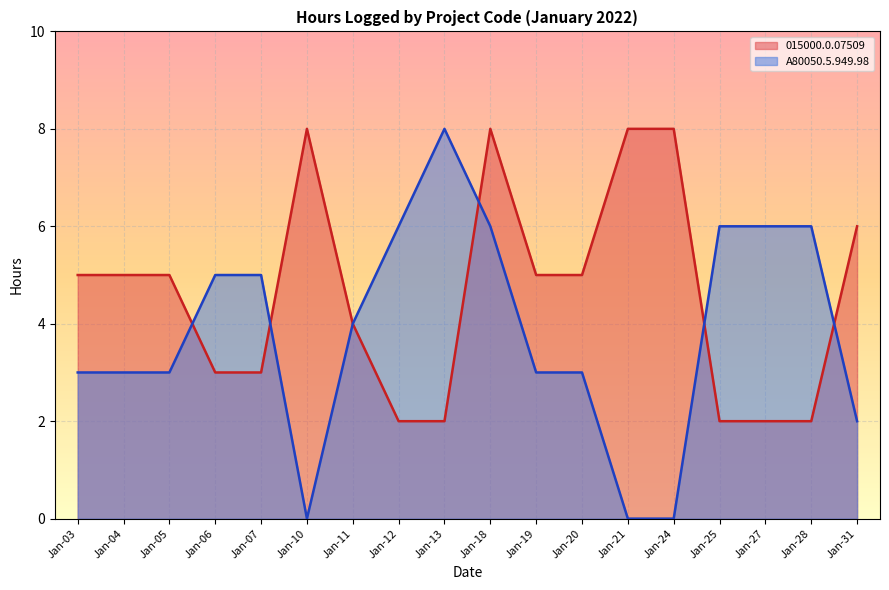

Reading left to right, extract all data points from this chart.

Jan-03=5	Jan-04=5	Jan-05=5	Jan-06=3	Jan-07=3	Jan-10=8	Jan-11=4	Jan-12=2	Jan-13=2	Jan-18=8	Jan-19=5	Jan-20=5	Jan-21=8	Jan-24=8	Jan-25=2	Jan-27=2	Jan-28=2	Jan-31=6